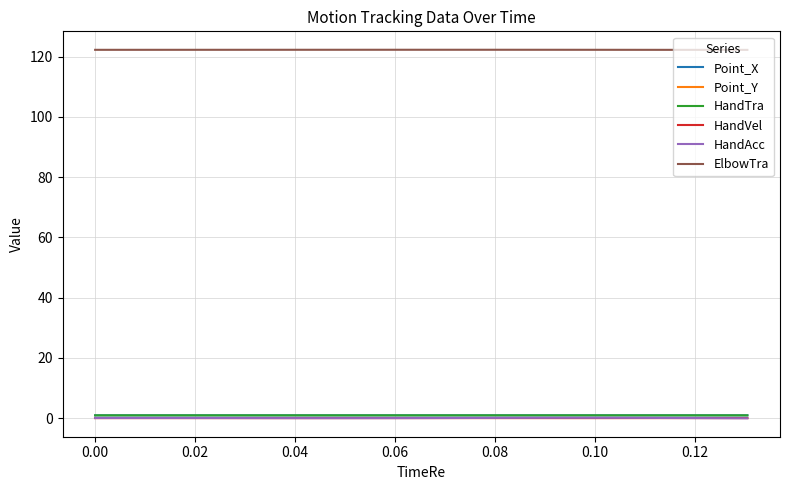

True or false: ElbowTra and HandAcc cross at least once.

False